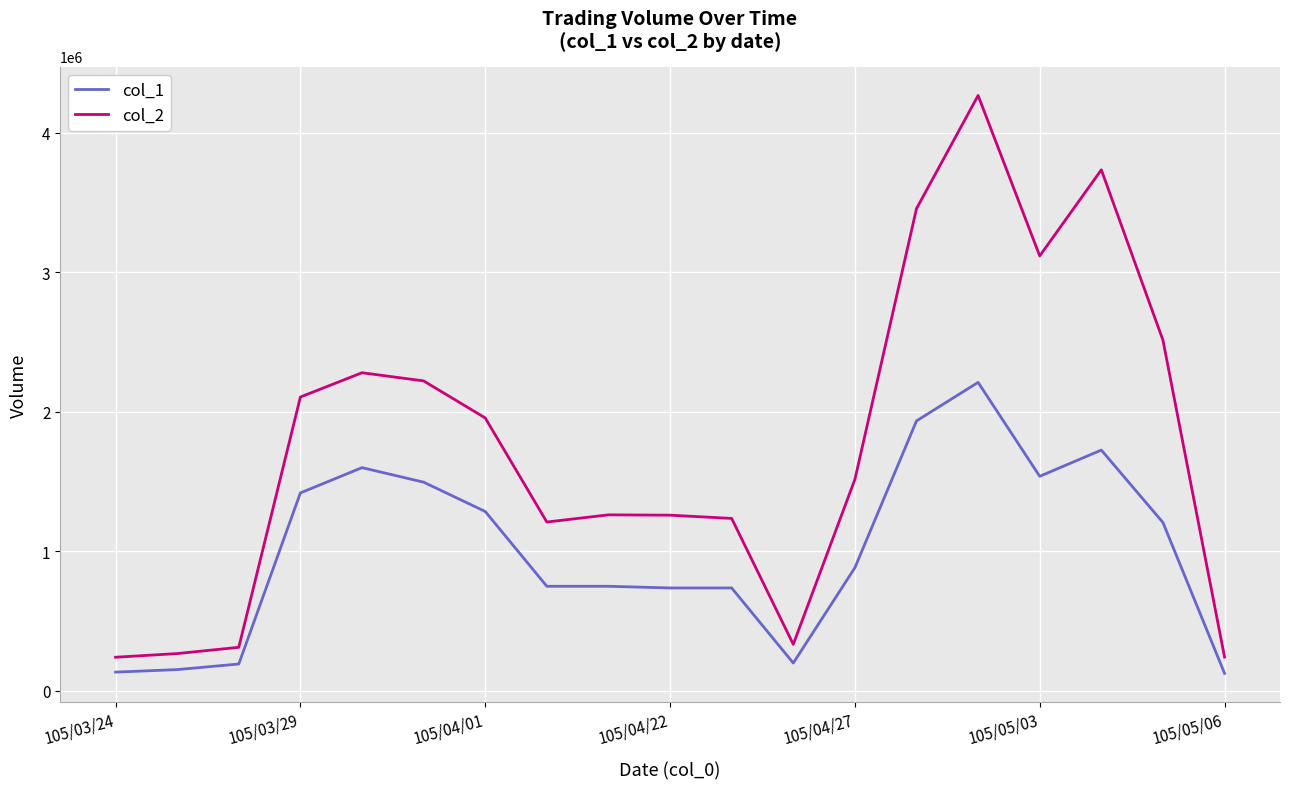

List the series in order of their overall mean, lowest first.

col_1, col_2